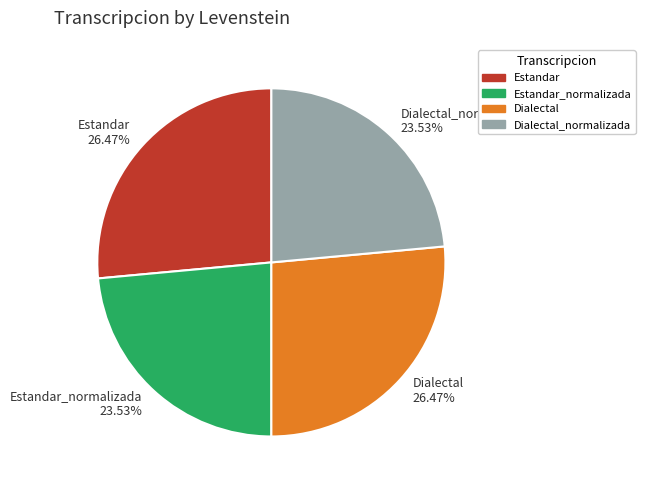

What is the ratio of the value at Dialectal to the value at Estandar?

1.0